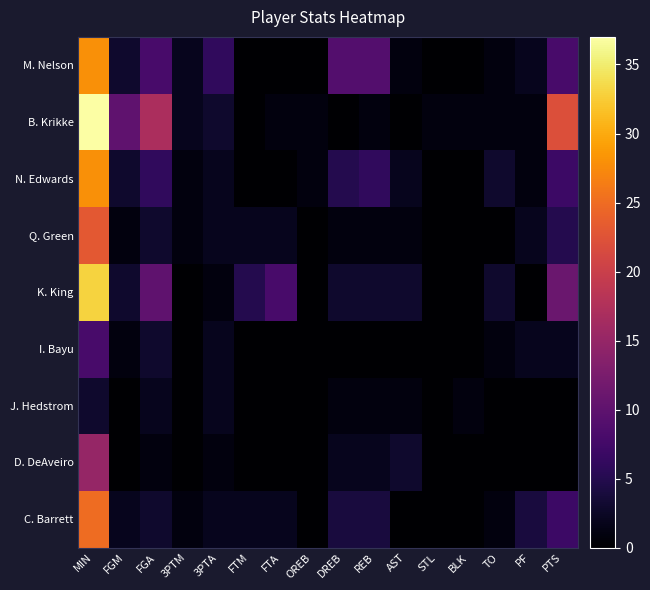

Which series has the widest spread of values?

B. Krikke